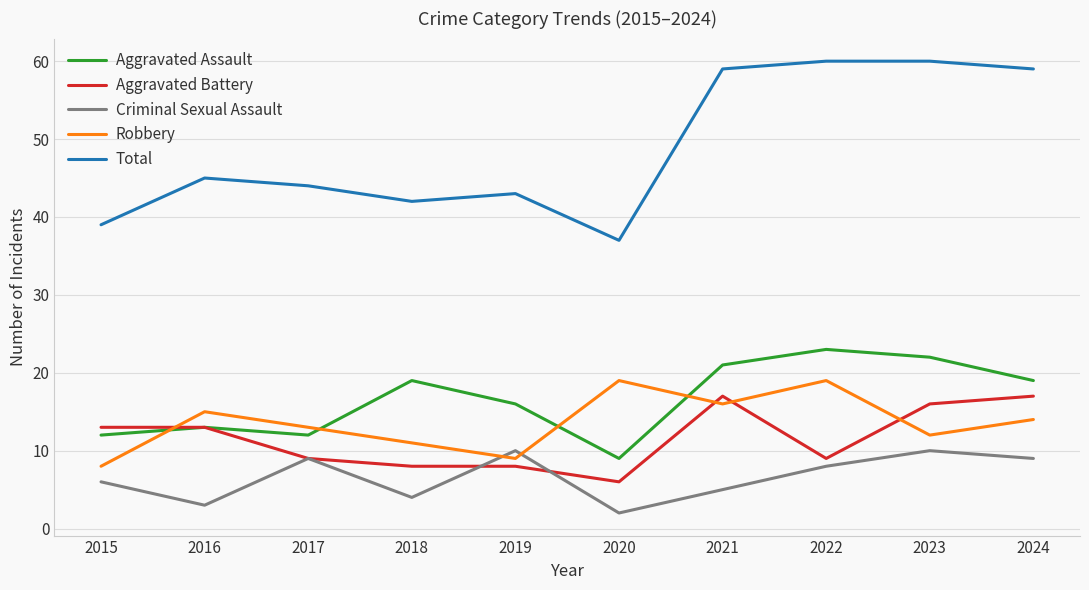

What is the lowest value of the Total series?

37